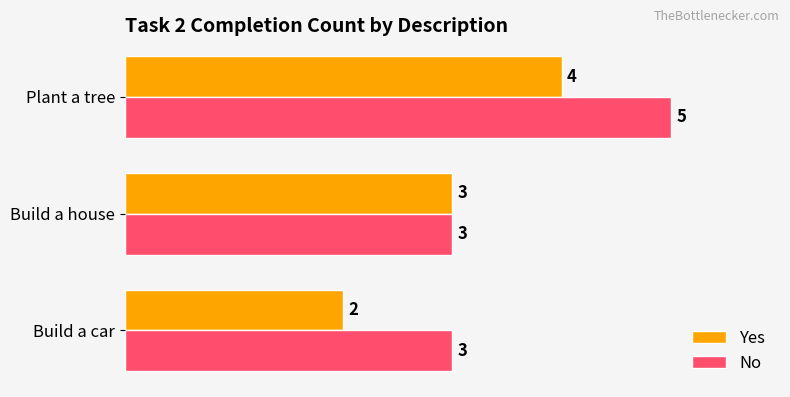

Which label corresponds to the largest value in the chart?

Plant a tree